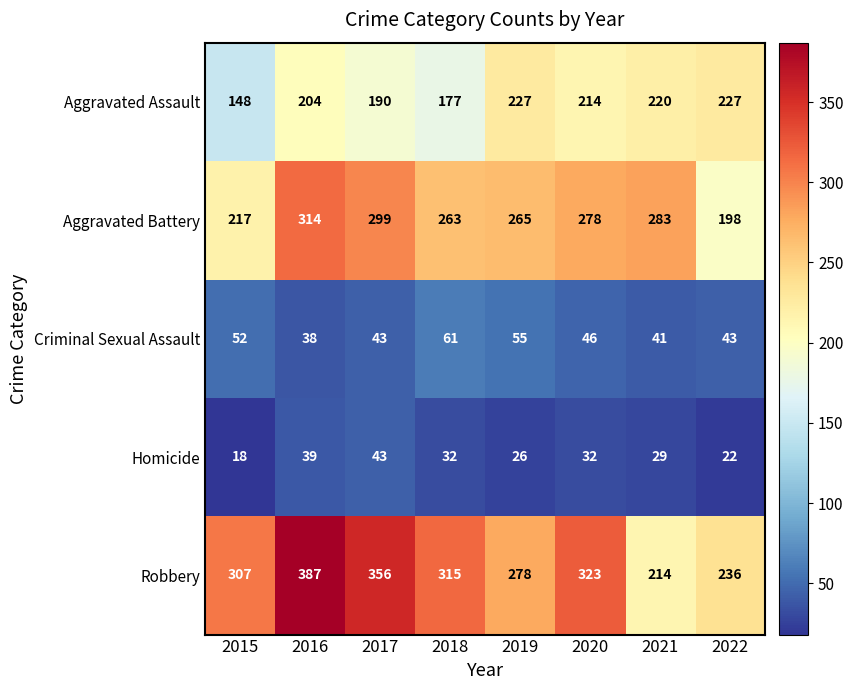

What is the approximate value of Aggravated Battery at 2020, to the nearest 5?

280